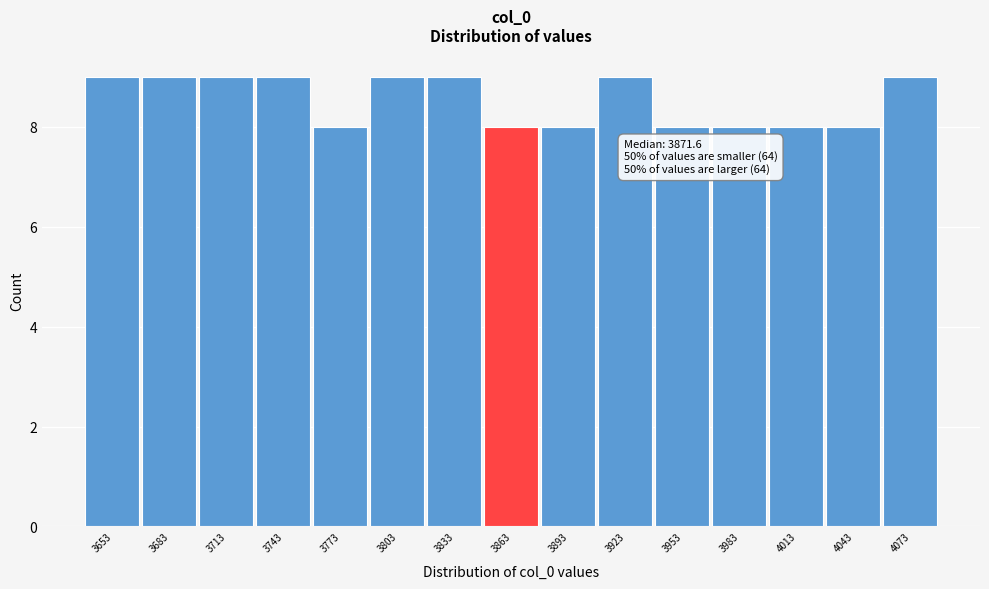

Reading left to right, what are all the values shown in this chart?

3653=9	3683=9	3713=9	3743=9	3773=8	3803=9	3833=9	3863=8	3893=8	3923=9	3953=8	3983=8	4013=8	4043=8	4073=9